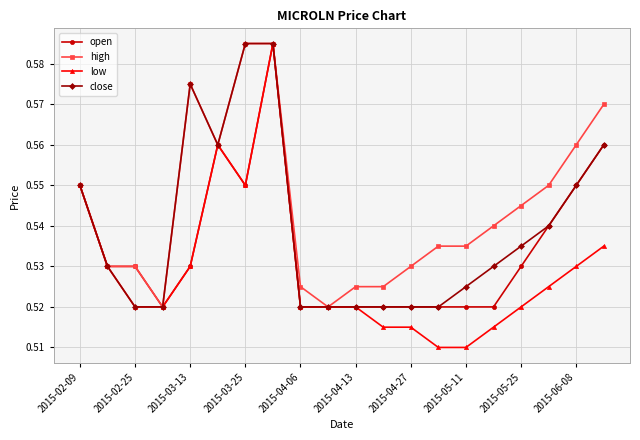

How many open values are between 0 and 1?

20